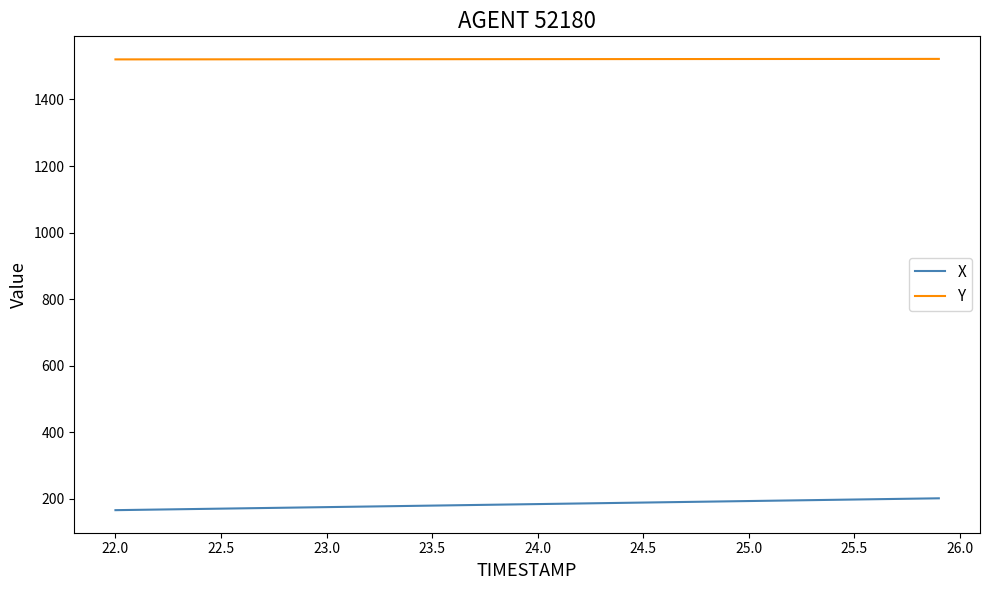

True or false: Y and X cross at least once.

False